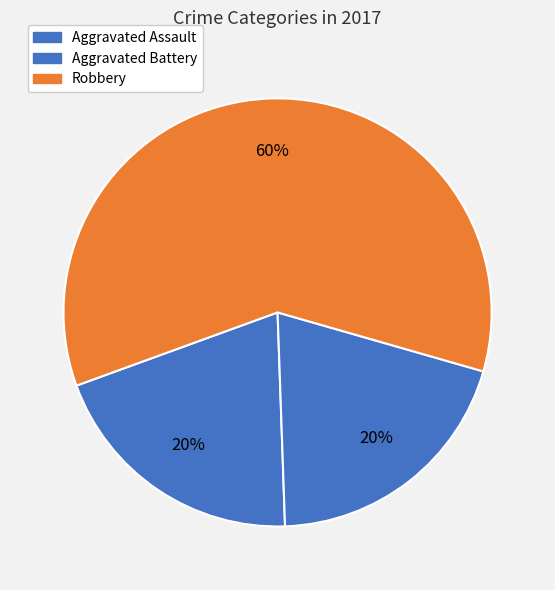

Count the number of slices in the pie.

3